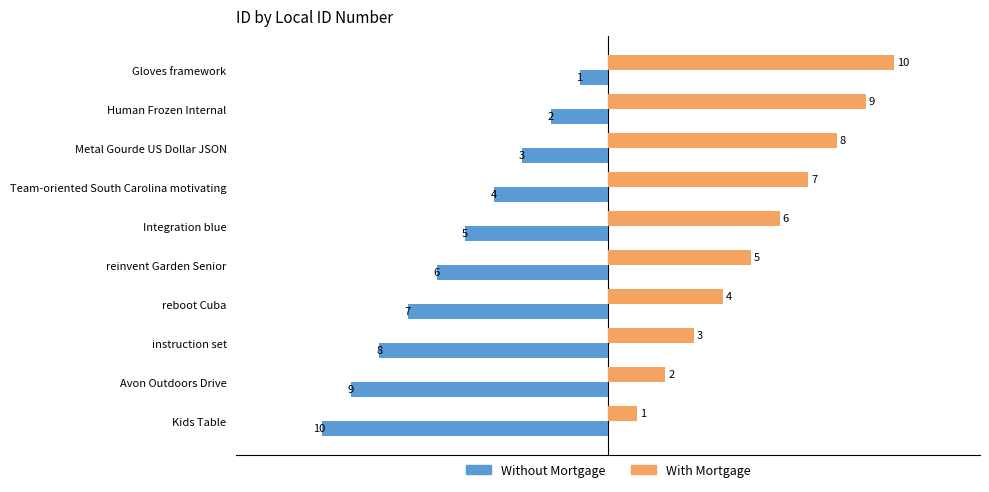

True or false: With Mortgage has a value of 1 at Avon Outdoors Drive.

False